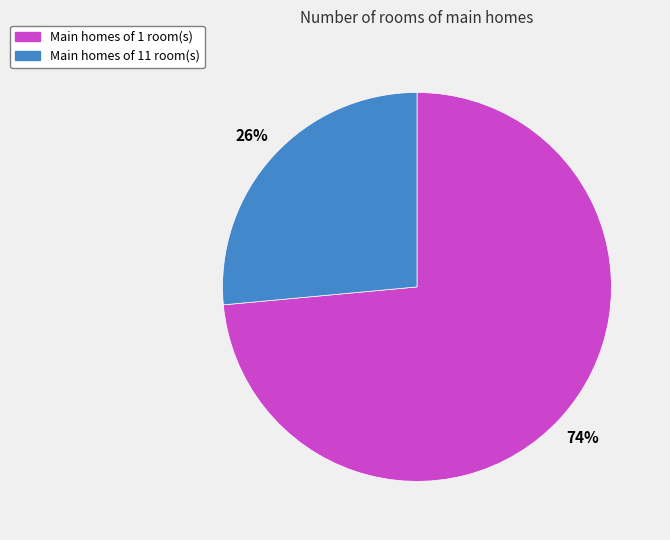

Is there any slice that represents more than half of the pie?

Yes